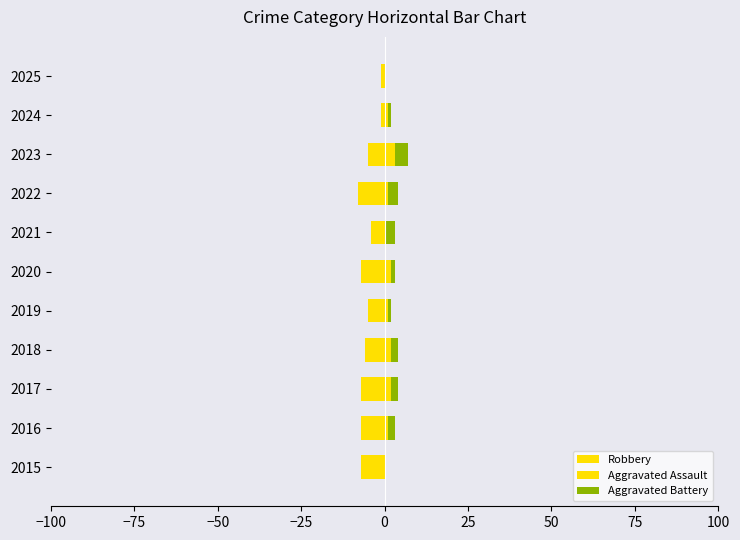

Which series has the largest total across all categories?

Aggravated Battery